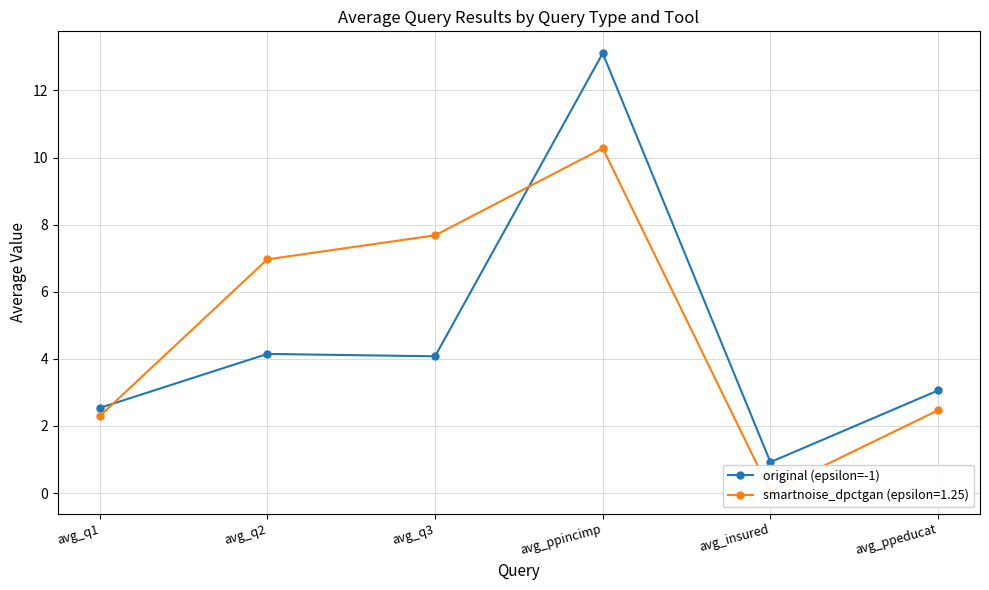

Which has a higher value, avg_ppincimp or avg_q3?

avg_ppincimp